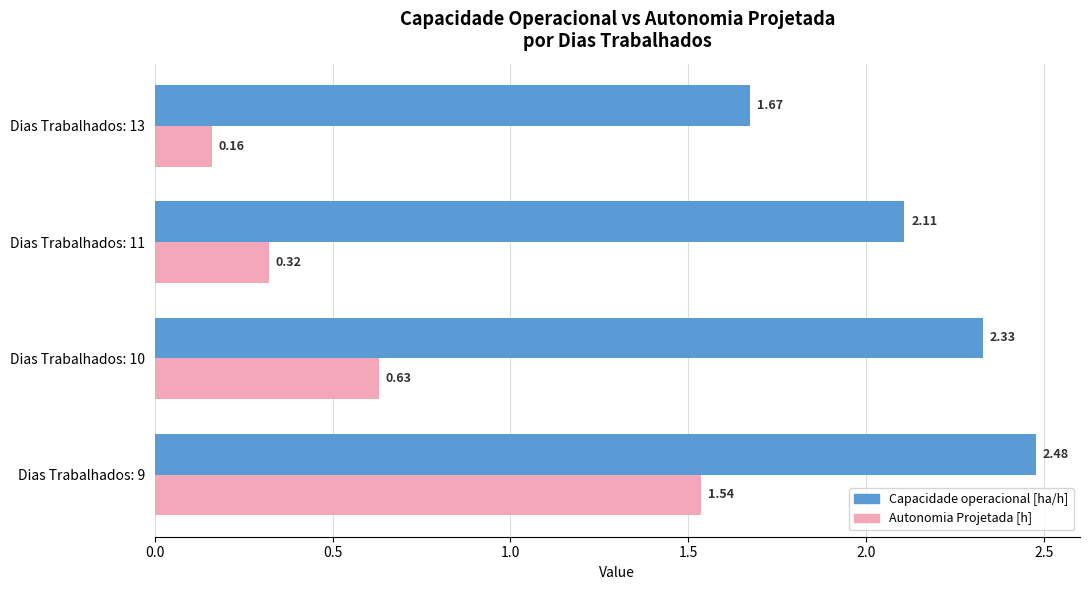

Is the value of Capacidade operacional [ha/h] at Dias Trabalhados: 11 greater than the value of Autonomia Projetada [h] at Dias Trabalhados: 10?

Yes